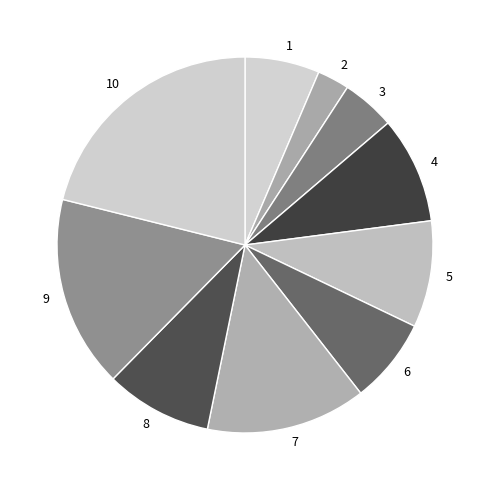

Does 4 represent more than half of the total?

No